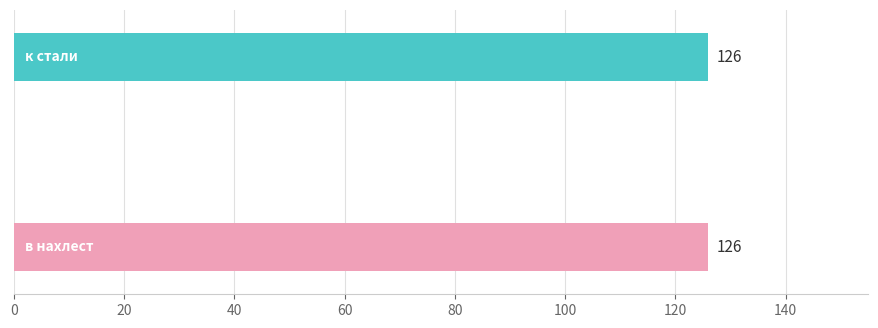

What is the greatest value displayed?

126